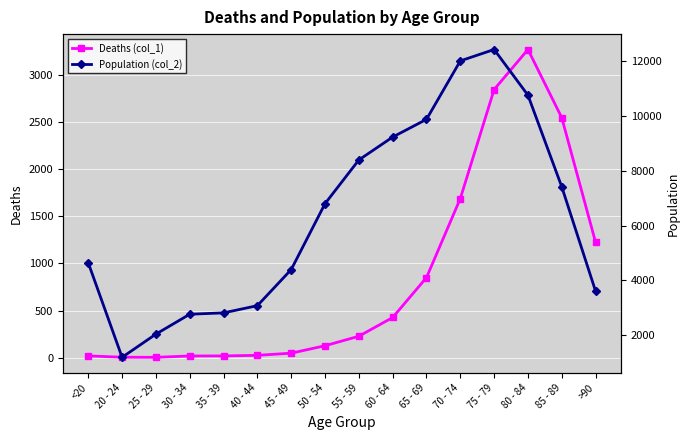

Reading right to left, what are all the values shown in this chart?

Deaths (col_1): >90=1224	85 - 89=2548	80 - 84=3273	75 - 79=2848	70 - 74=1690	65 - 69=850	60 - 64=426	55 - 59=227	50 - 54=126	45 - 49=47	40 - 44=24	35 - 39=18	30 - 34=17	25 - 29=3	20 - 24=4	<20=18
Population (col_2): >90=3604	85 - 89=7417	80 - 84=10764	75 - 79=12434	70 - 74=12018	65 - 69=9883	60 - 64=9236	55 - 59=8400	50 - 54=6803	45 - 49=4396	40 - 44=3078	35 - 39=2814	30 - 34=2765	25 - 29=2038	20 - 24=1191	<20=4641